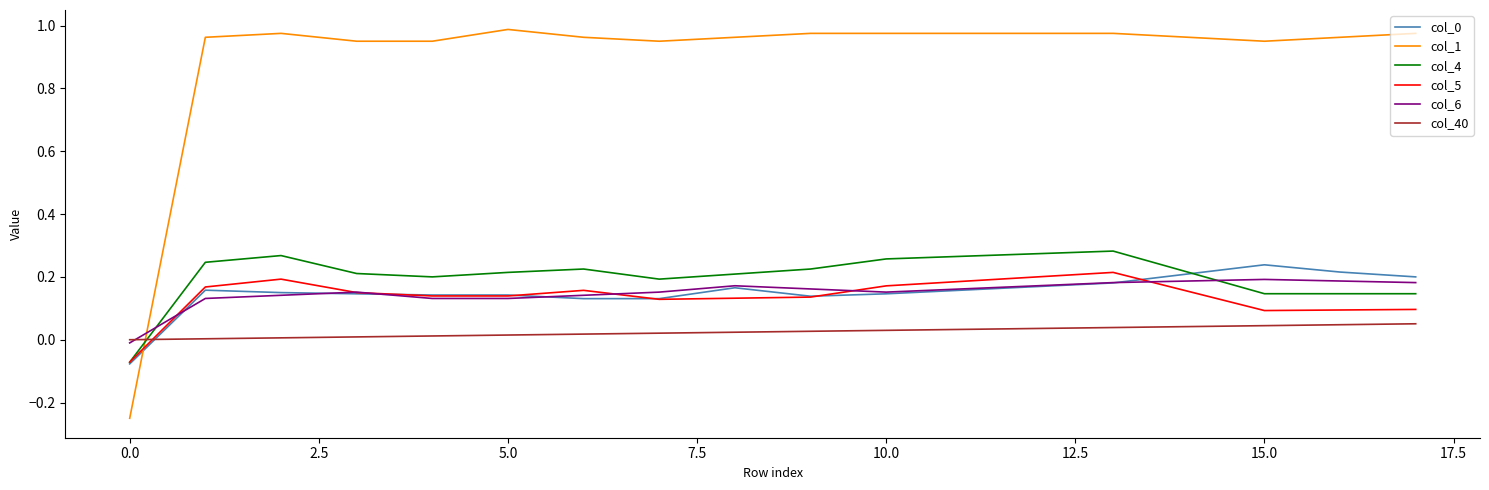

Which series has the largest total across all categories?

col_1